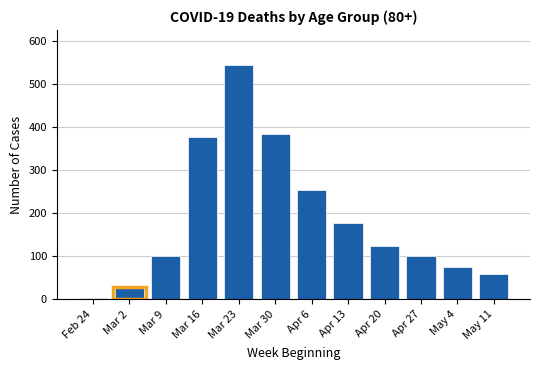

Reading left to right, what are all the values shown in this chart?

3	27	100	377	544	385	255	178	123	100	76	59